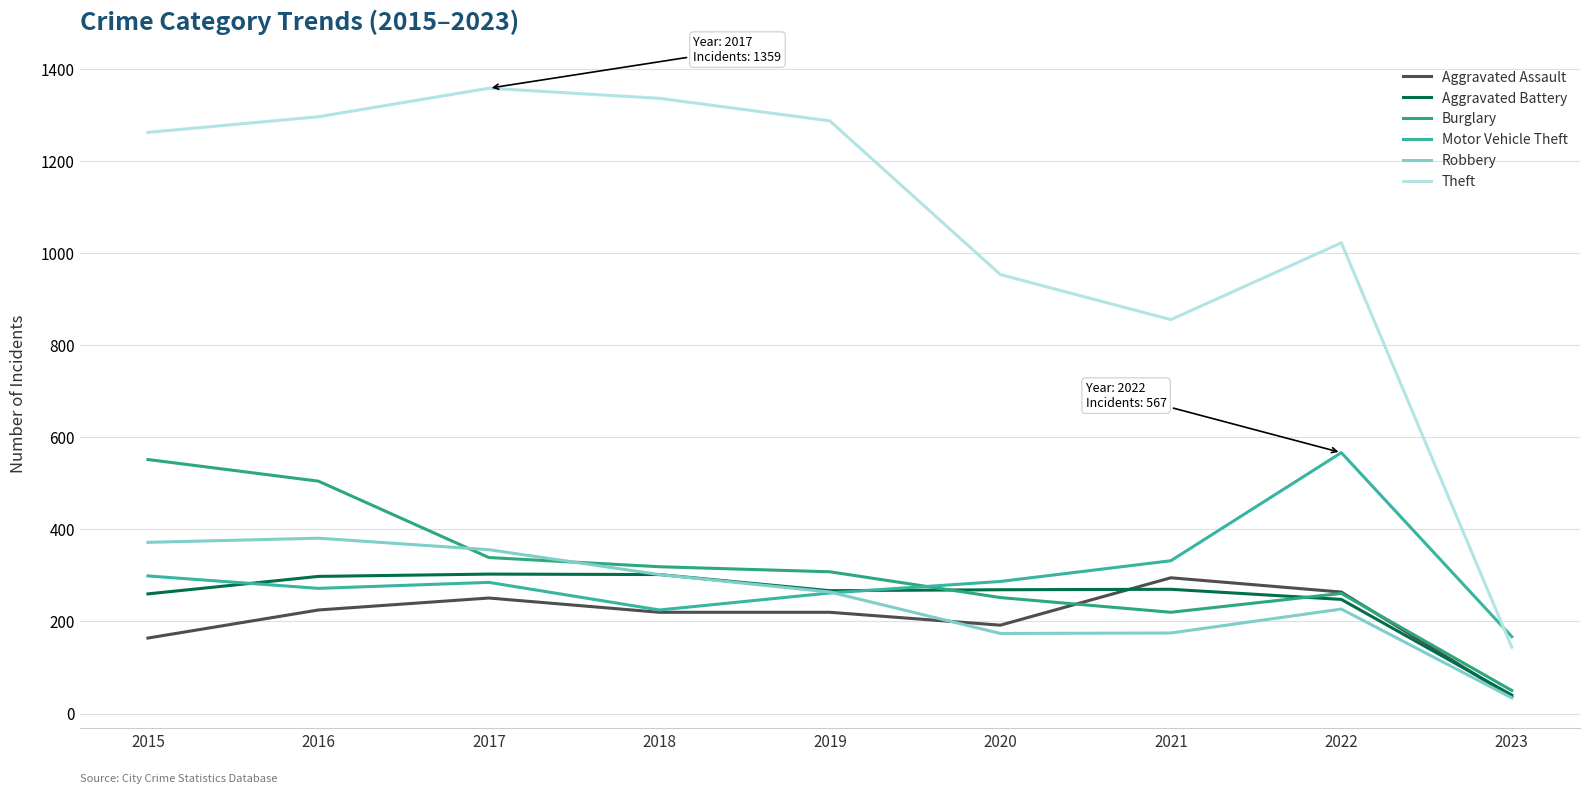

The Theft series shows 1263 at 2015. True or false?

True